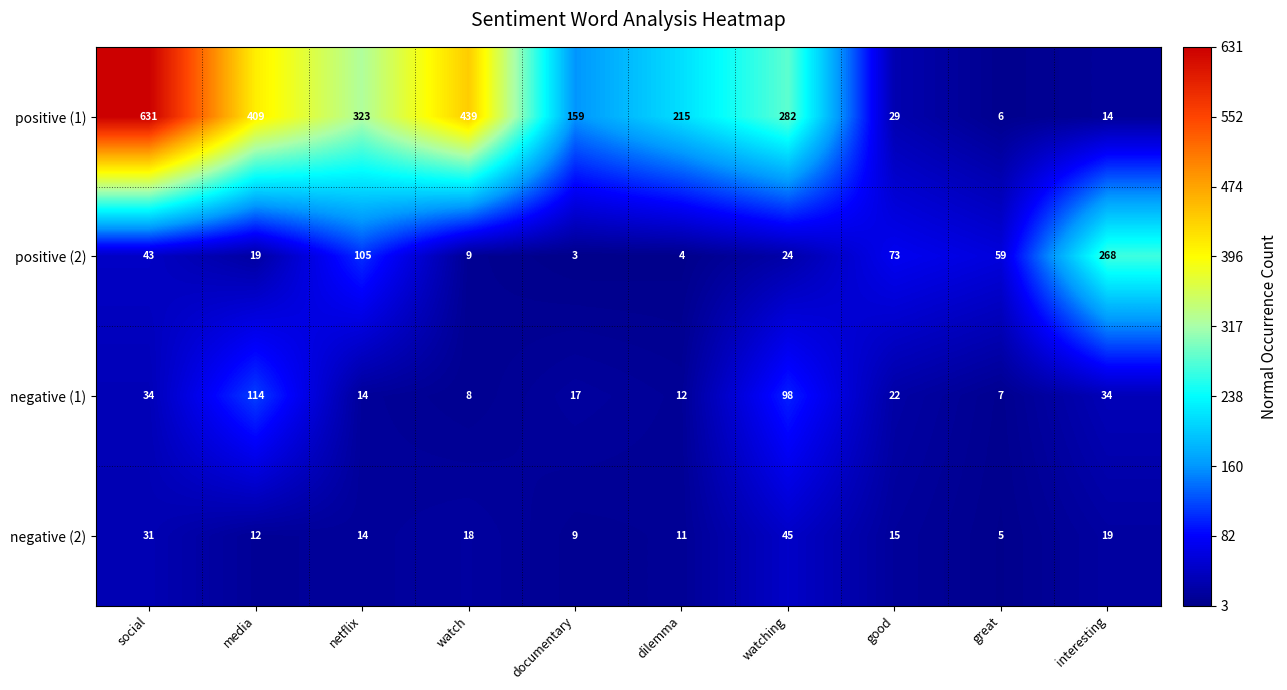

At which category is the sum across all series the highest?

social